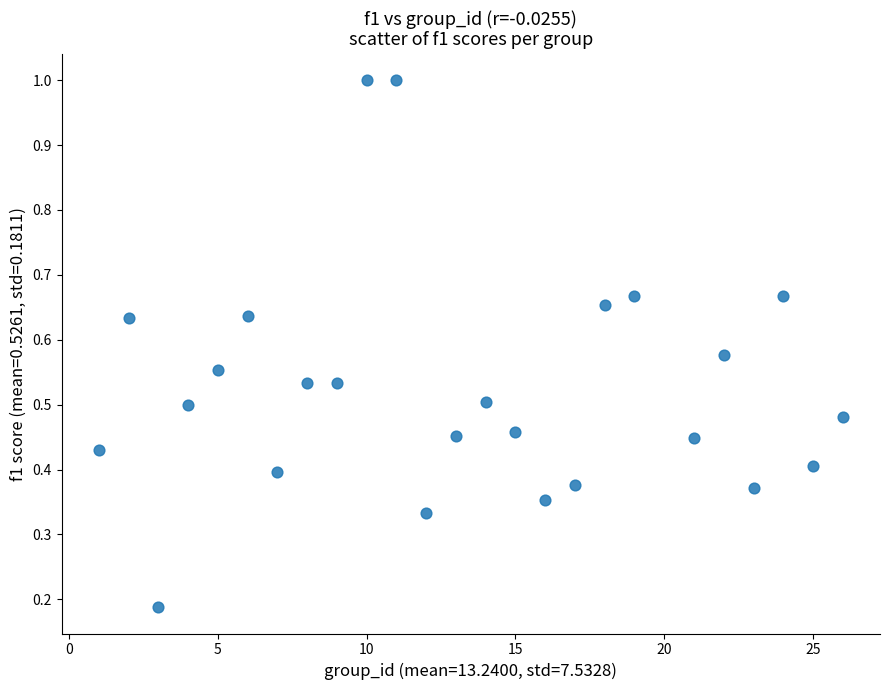

What is the range of Y values (max minus min)?

0.8